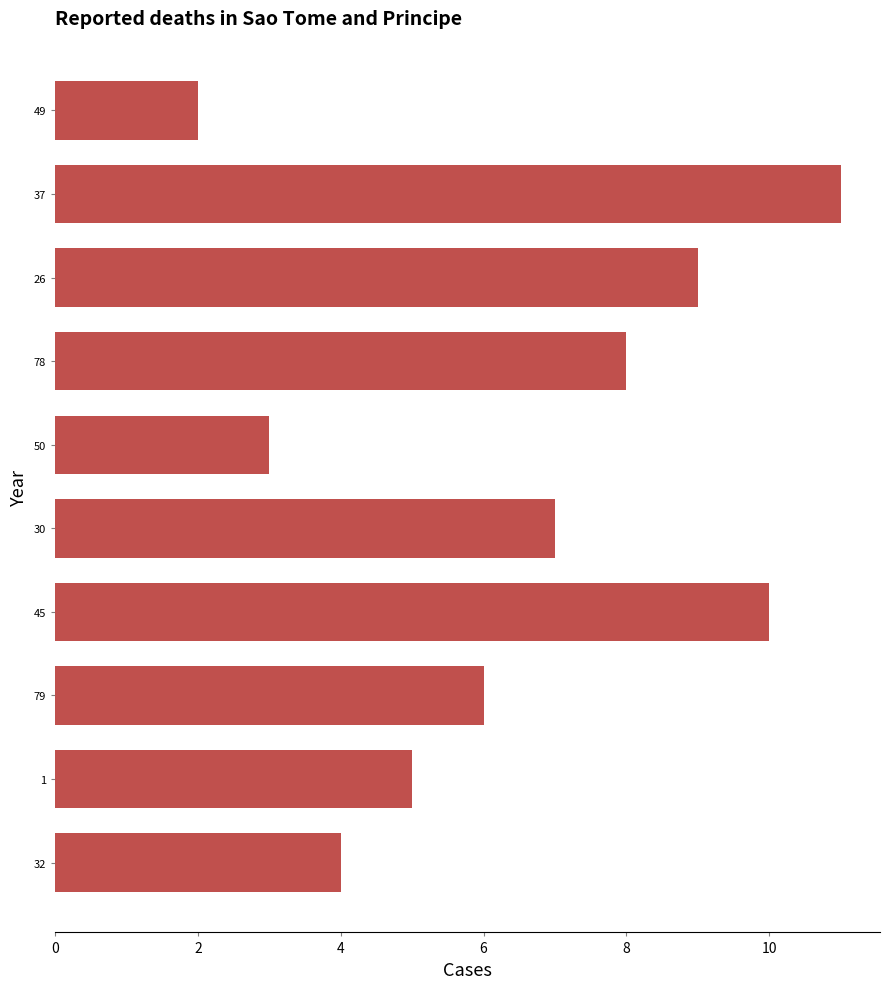

How many values are between 4 and 9?

6